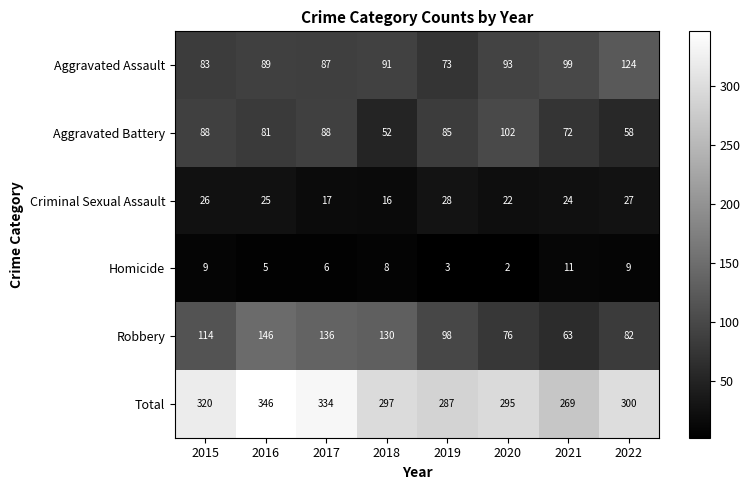

What is the spread (max minus min) of values at 2022?

291